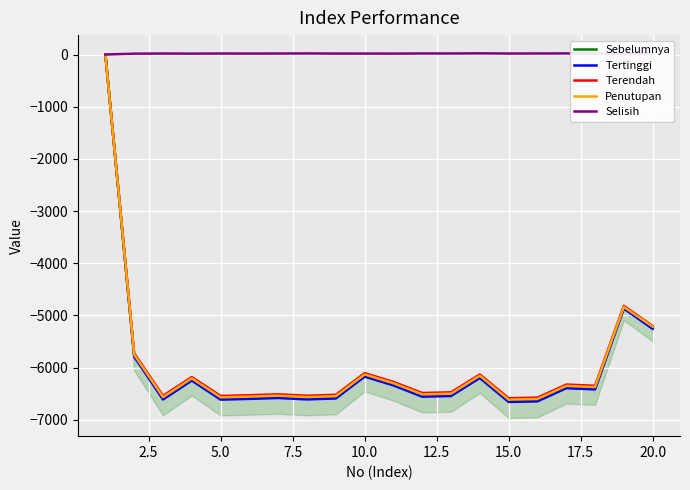

What is the minimum value for Penutupan?

-6612.8